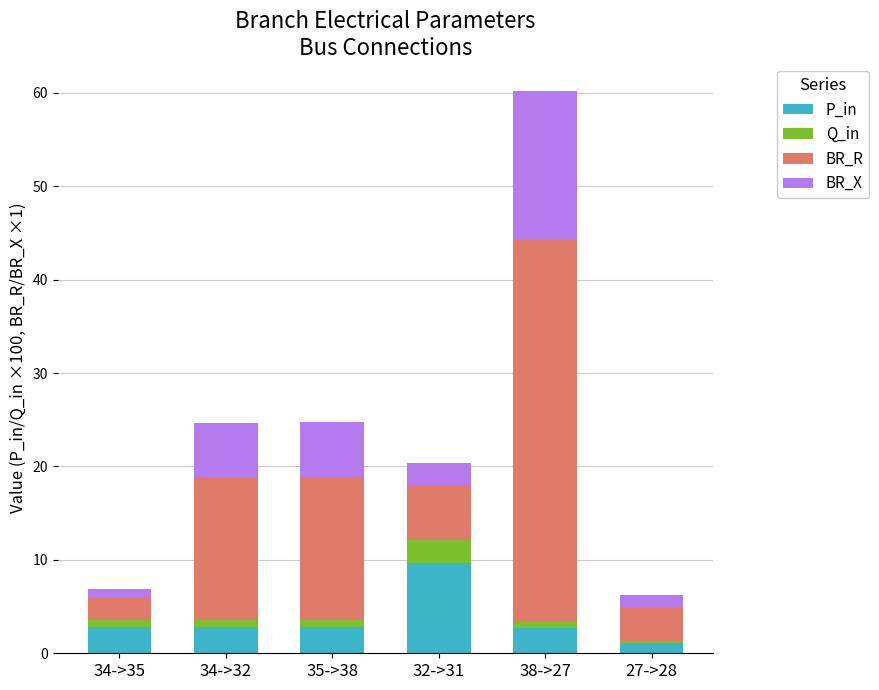

What is the total value across all series at 32->31?

20.3